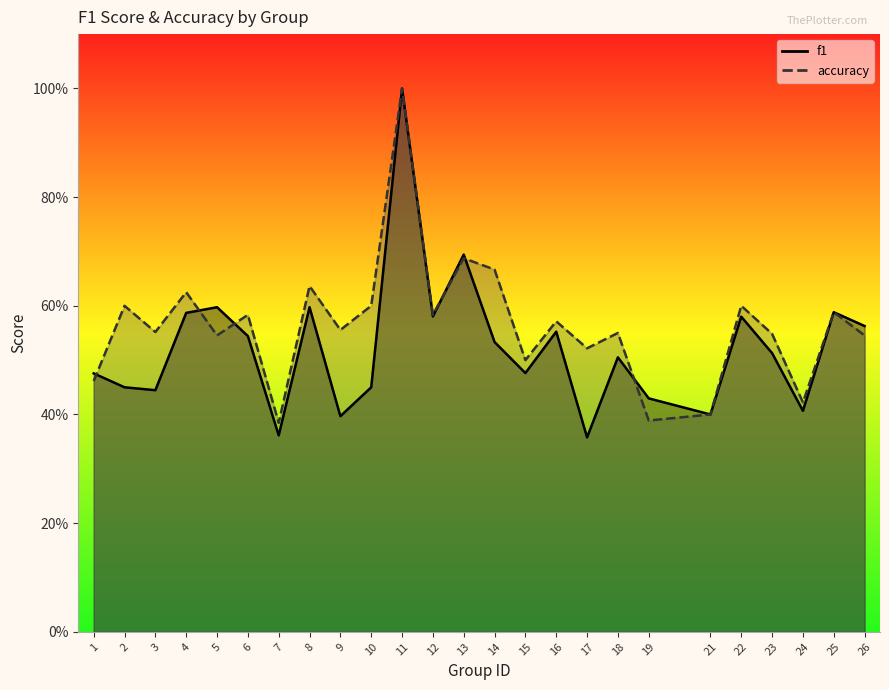

At which category does accuracy reach its first local peak?

2